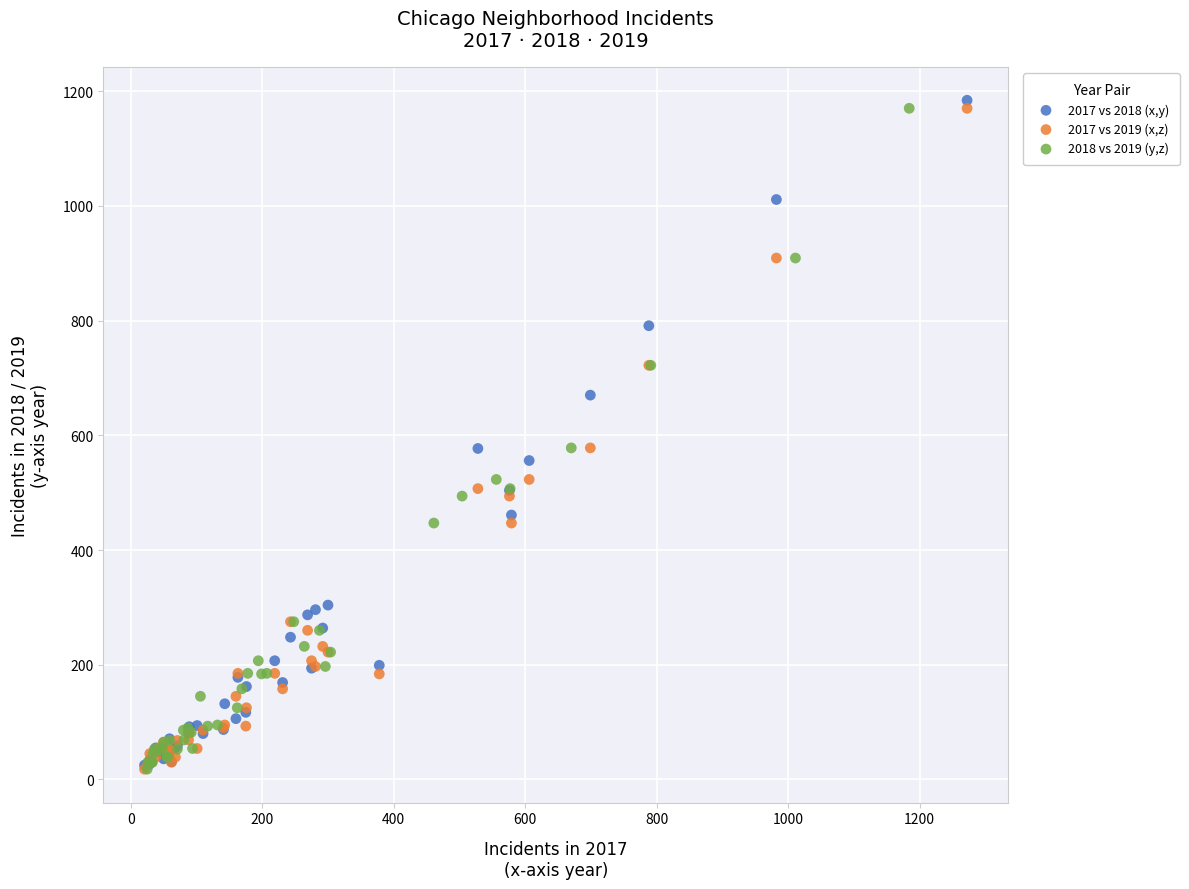

Which series has the widest spread of Y values?

2017 vs 2018 (x,y)